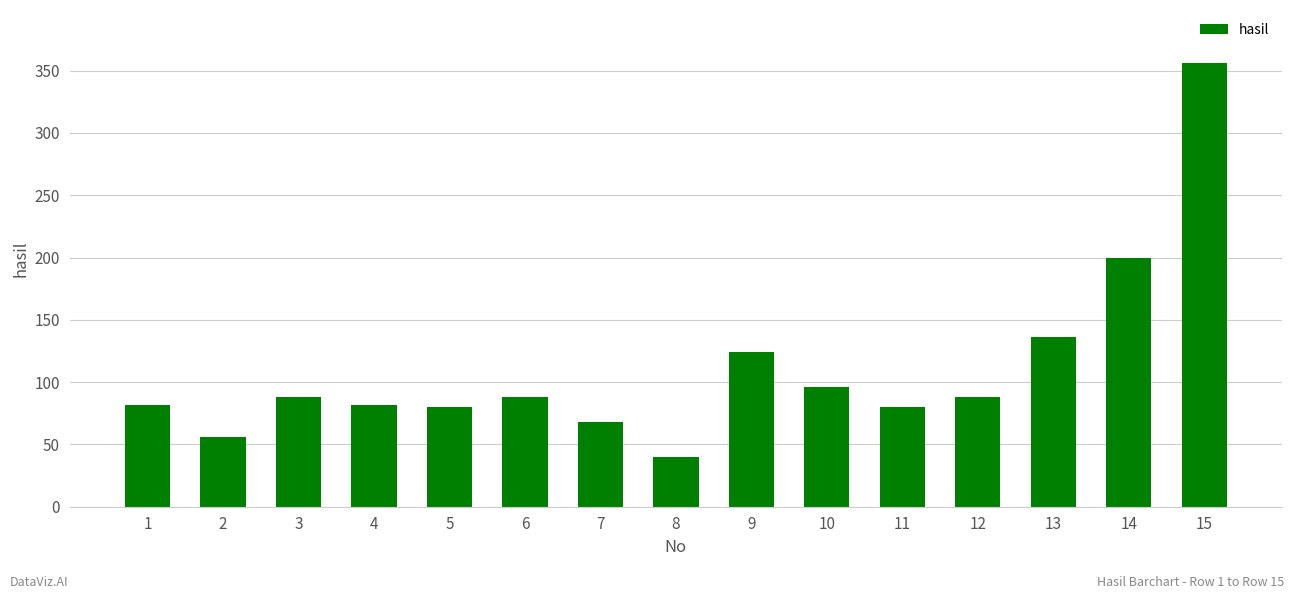

Reading right to left, what are all the values shown in this chart?

356	200	136	88	80	96	124	40	68	88	80	82	88	56	82